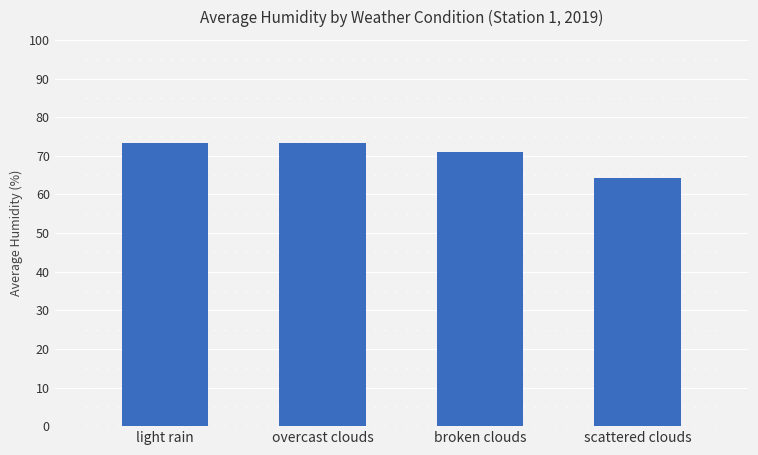

What is the difference between the values at broken clouds and scattered clouds?

6.7